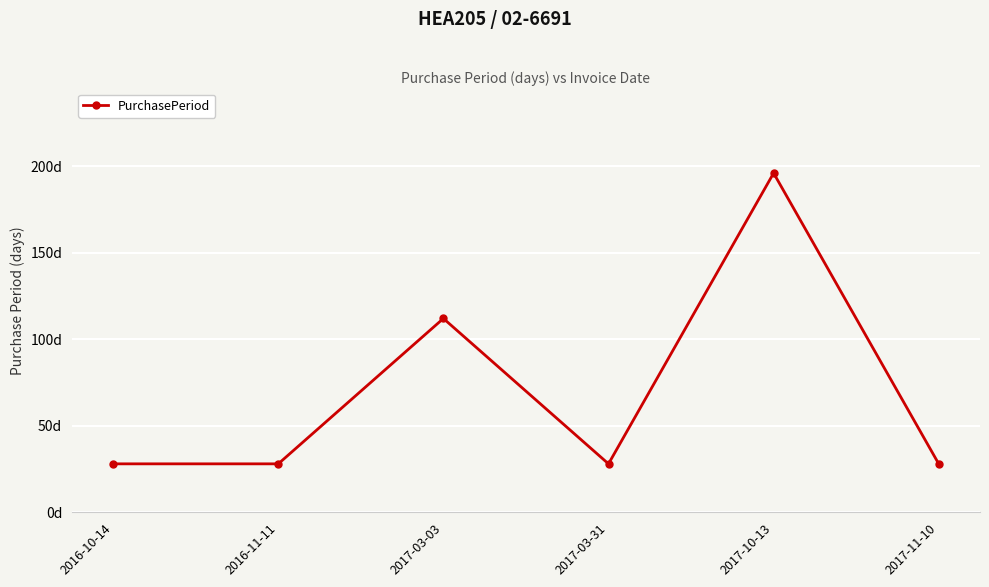

Is this an area chart (filled region under the line)?

No